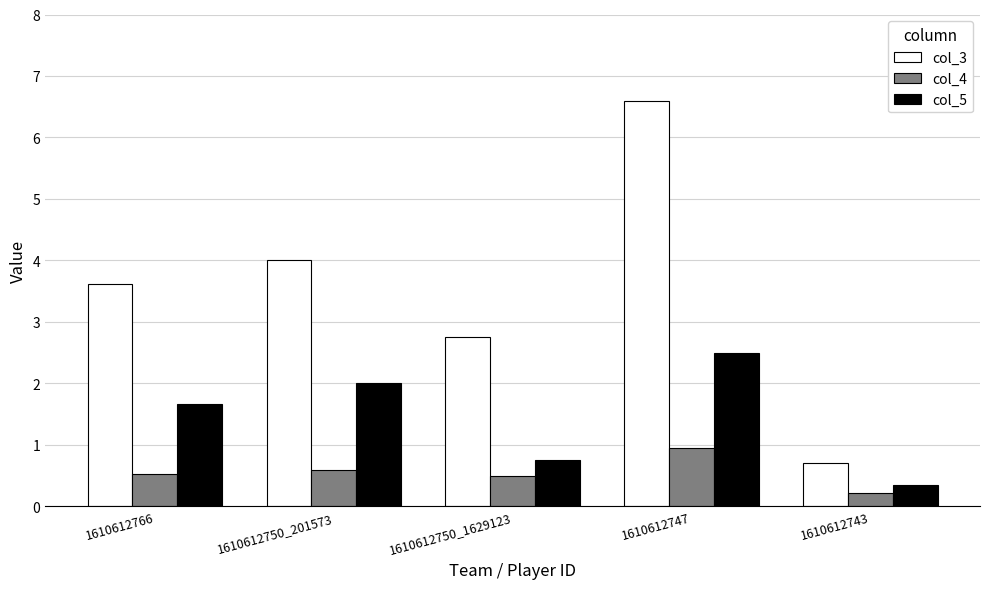

Rank the series by their maximum value, from lowest to highest.

col_4, col_5, col_3